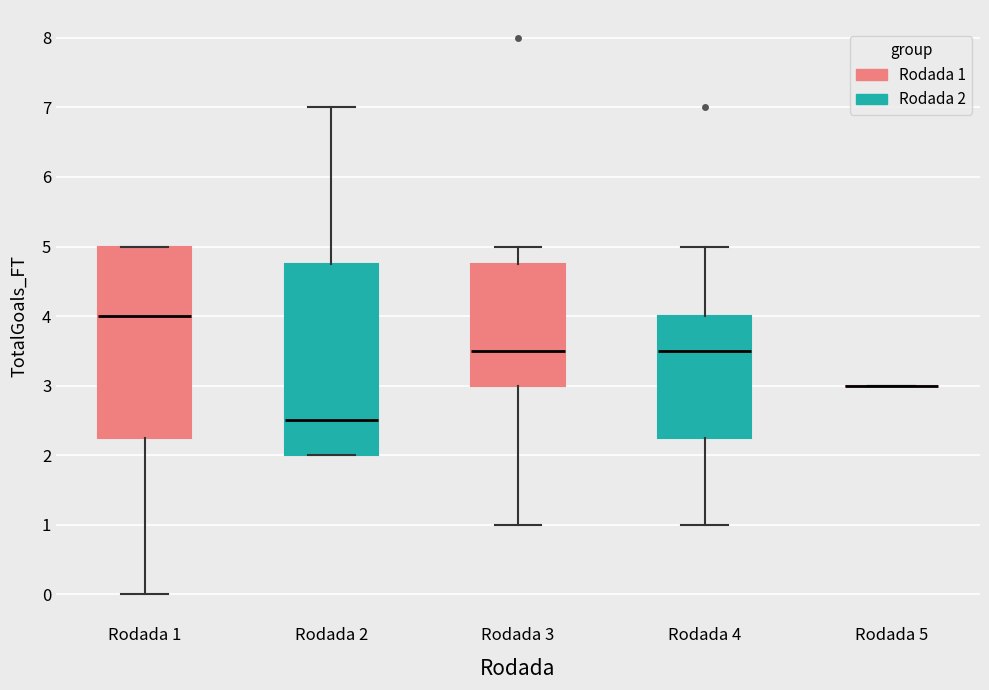

Reading left to right, read every box against the y-axis: the position of its median line, the range the box covers, and the ends of its whiskers. The values are not printed on the chart, so give them approximately, as read against the axis.

Rodada 1: median 4.0, box 2.3 to 5.0, whiskers 0.0 to 5.0
Rodada 2: median 2.5, box 2.0 to 4.8, whiskers 2.0 to 7.0
Rodada 3: median 3.5, box 3.0 to 4.8, whiskers 1.0 to 5.0
Rodada 4: median 3.5, box 2.3 to 4.0, whiskers 1.0 to 5.0
Rodada 5: box collapsed to a line at 3.0, whiskers 3.0 to 3.0